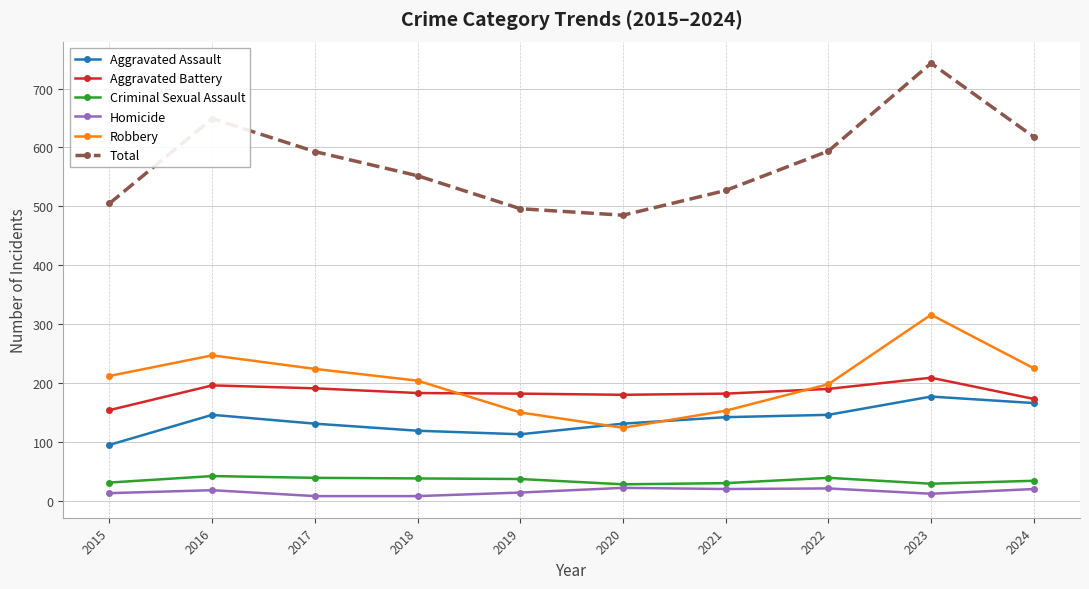

What is the difference between the maximum and minimum values in the Robbery series?

192